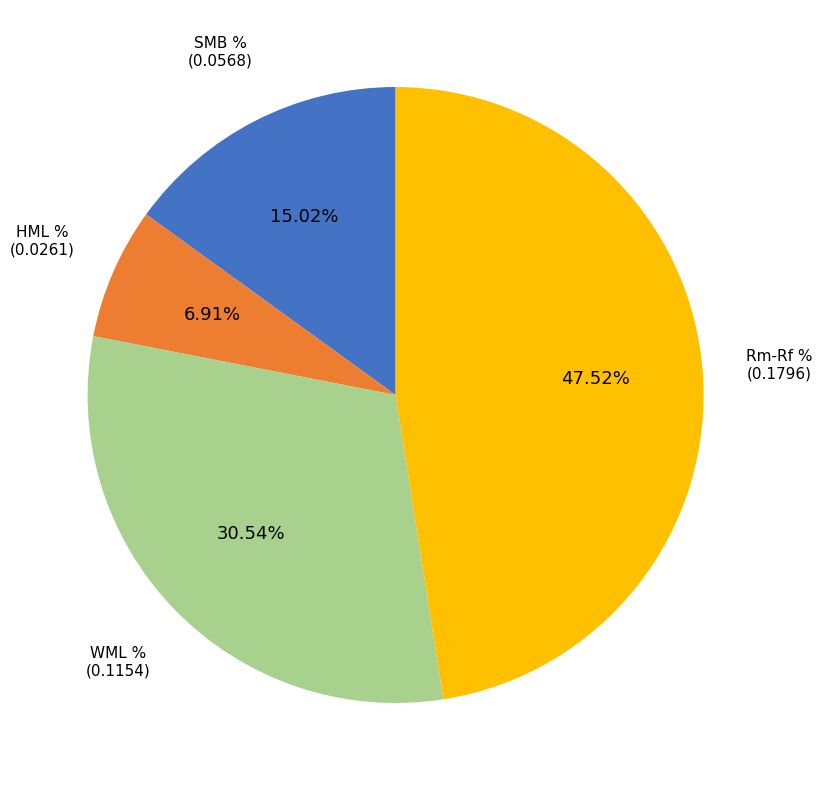

Which category has the smallest portion of the pie?

HML %